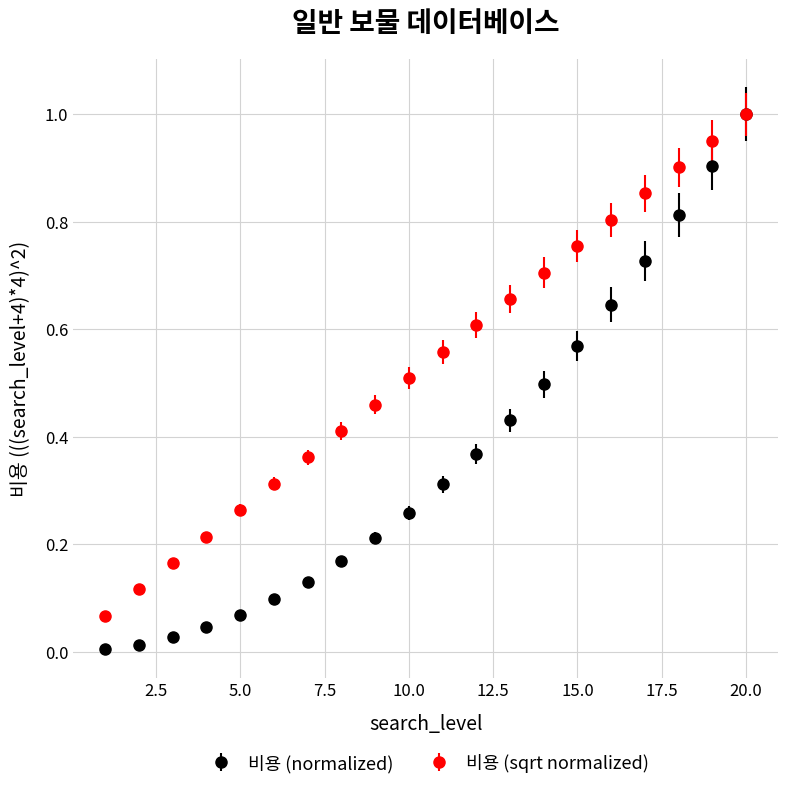

Which series has the largest range (max minus min)?

비용 (normalized)